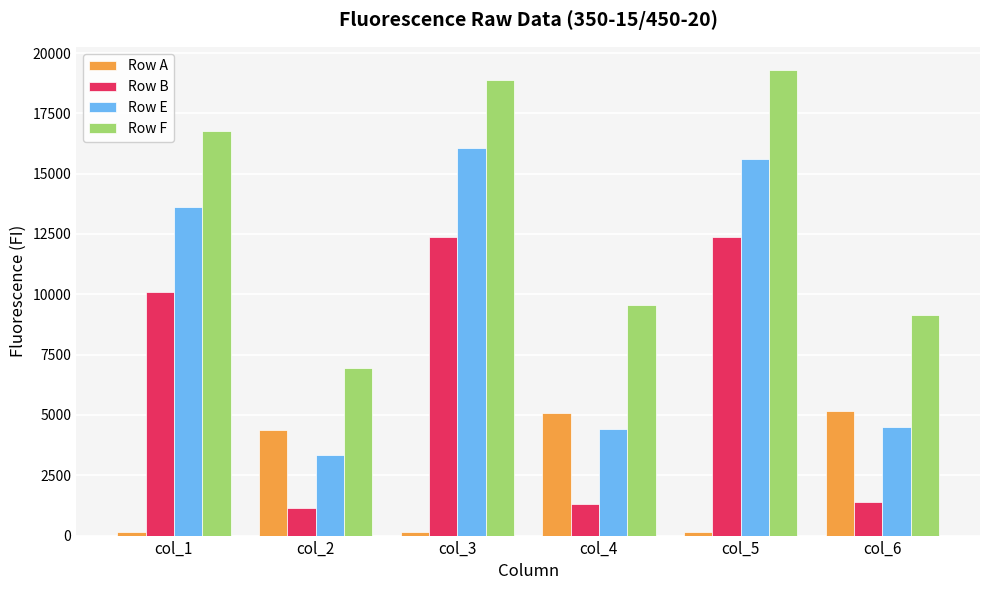

The value of Row E at col_6 is 4499. True or false?

True